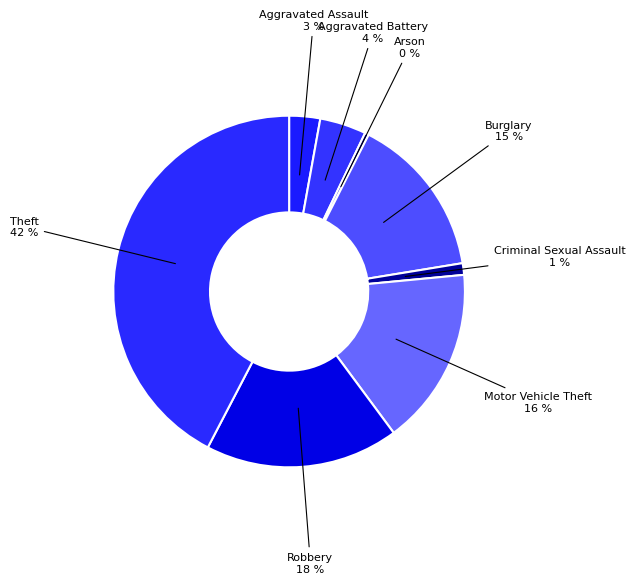

Count the number of slices in the pie.

8